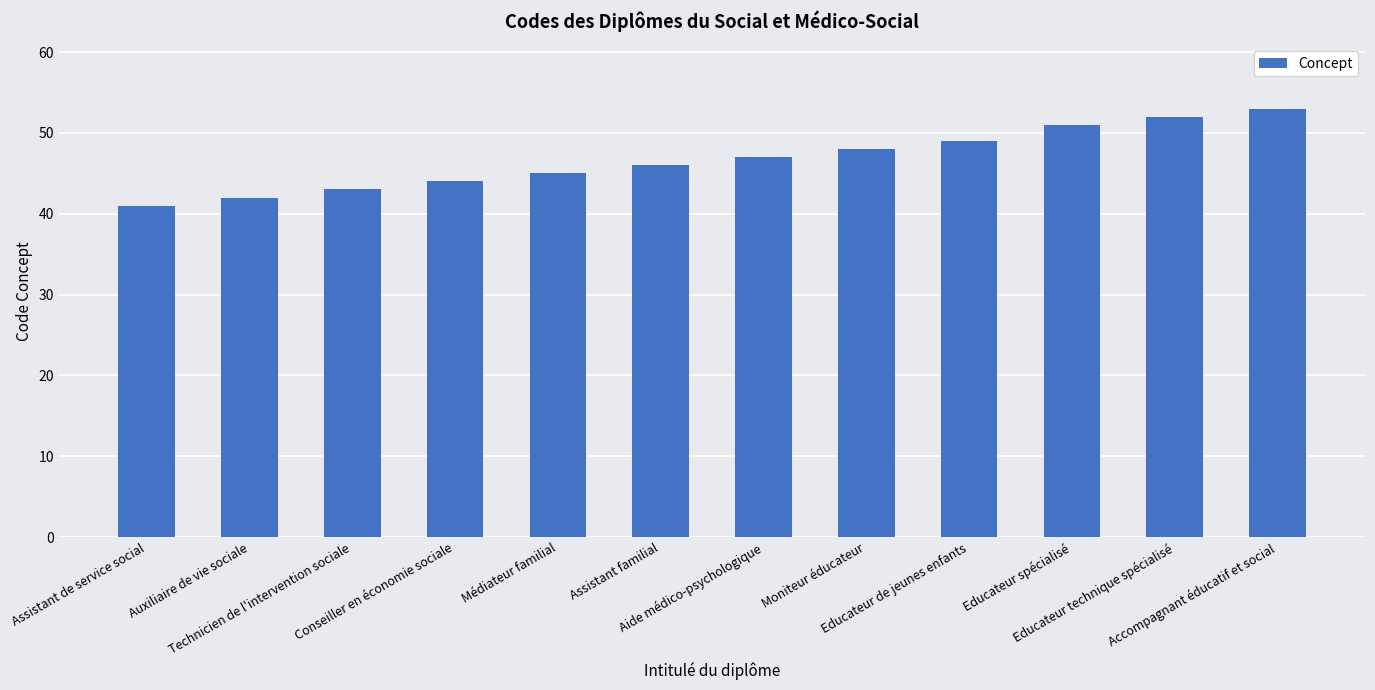

Is it true that the value at Accompagnant éducatif et social is 53?

True